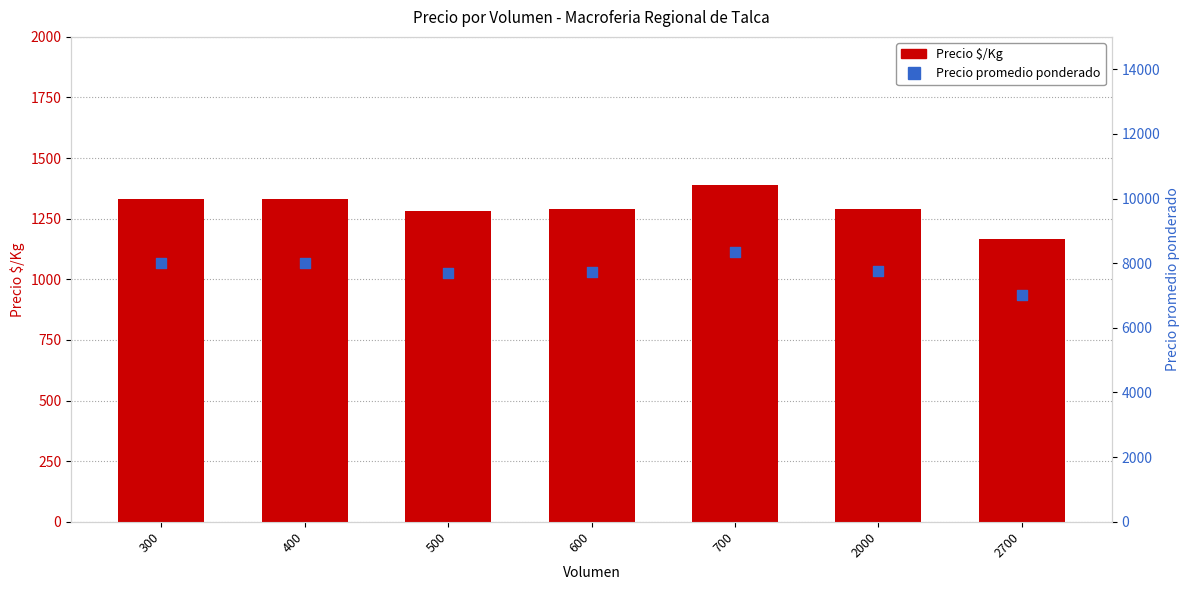

Which series reaches the maximum Y coordinate?

Precio promedio ponderado